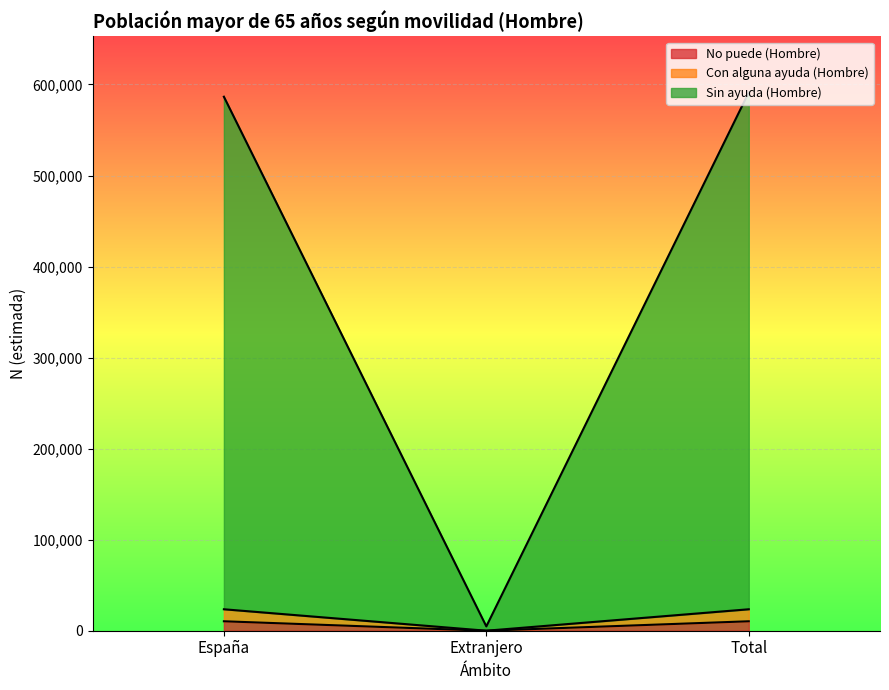

What value does the Sin ayuda (Hombre) series have at Total?

591327